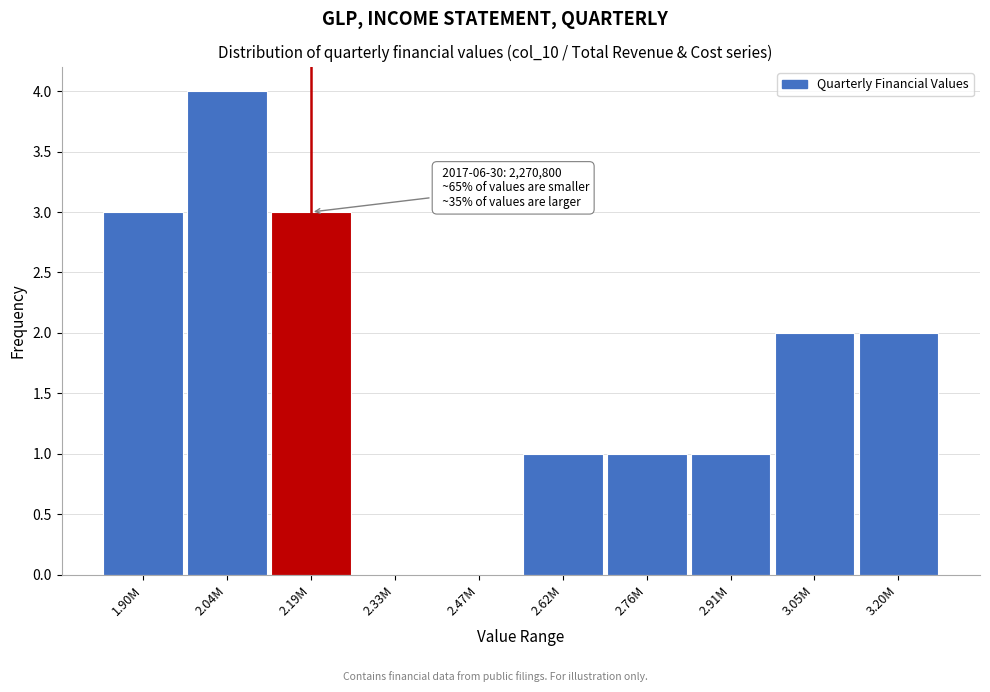

Reading right to left, list all the values displayed in this chart.

3.20M=2	3.05M=2	2.91M=1	2.76M=1	2.62M=1	2.47M=0	2.33M=0	2.19M=3	2.04M=4	1.90M=3